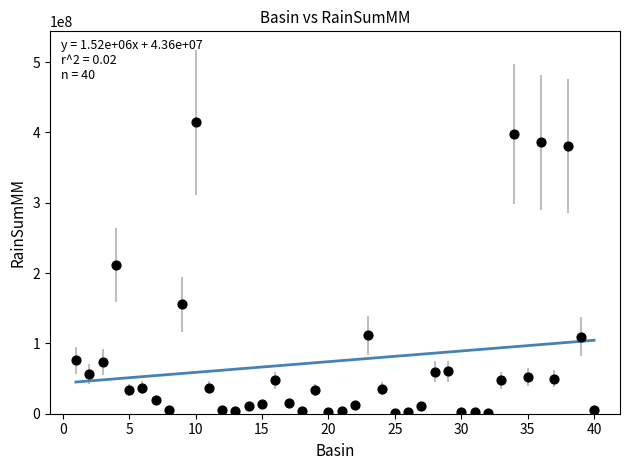

What is the range of Y values (max minus min)?

413579899